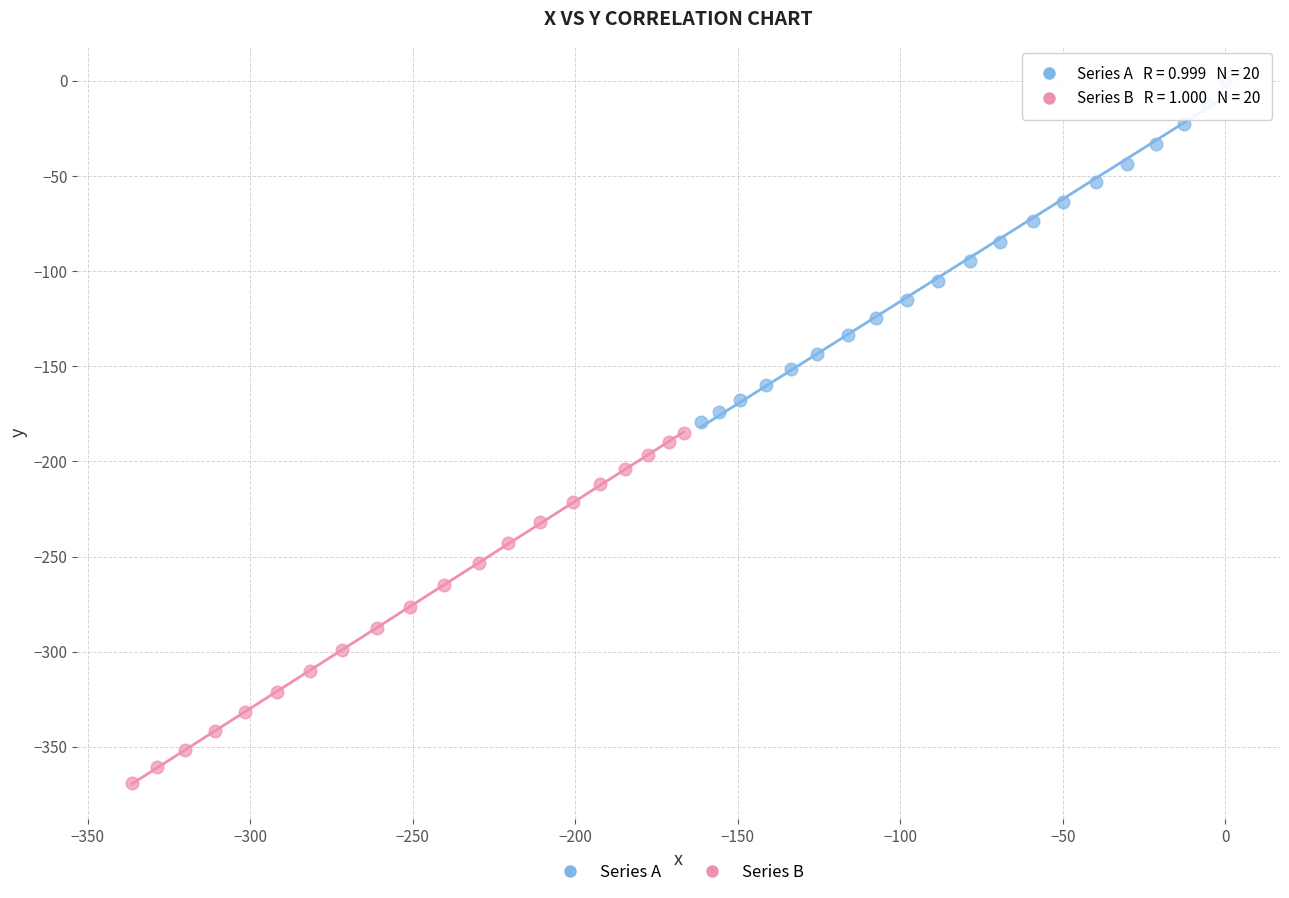

Which series has the widest spread of Y values?

Series B